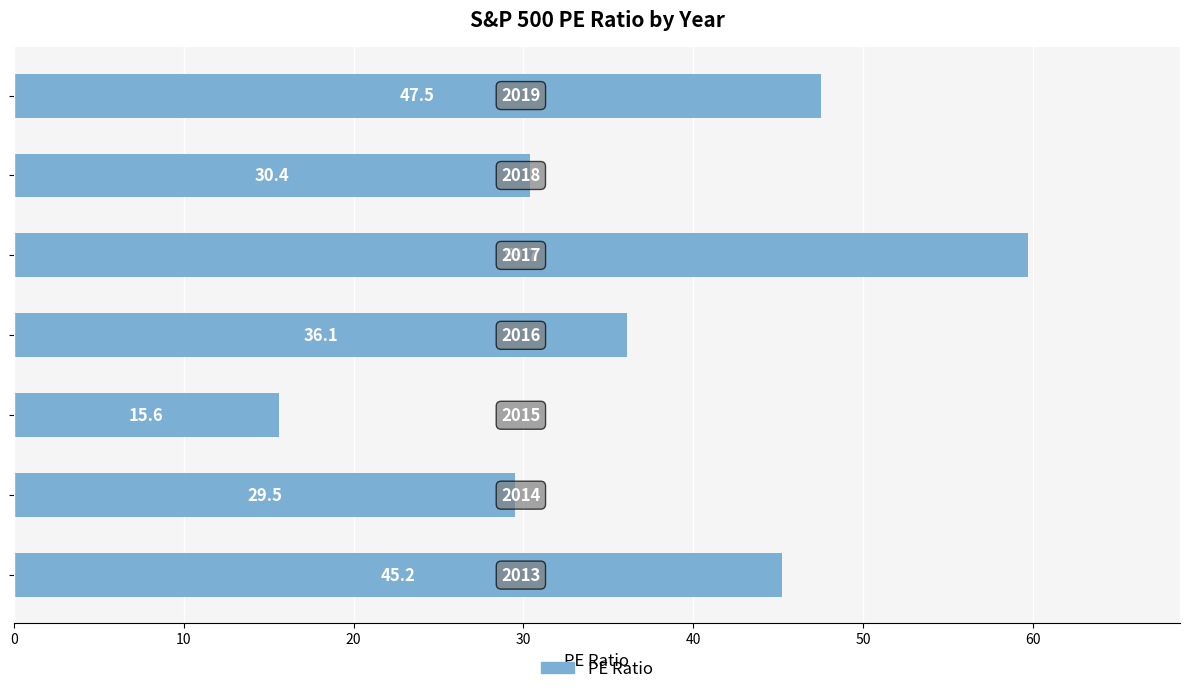

Count the number of categories in the chart.

7